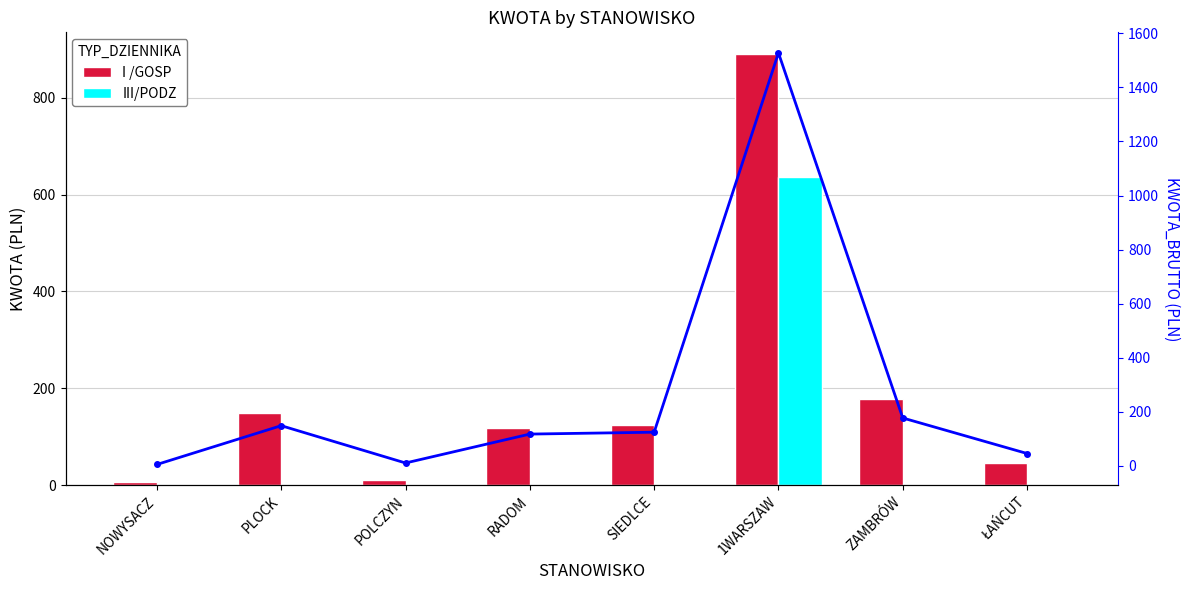

At how many categories does at least one series exceed 1392?

1